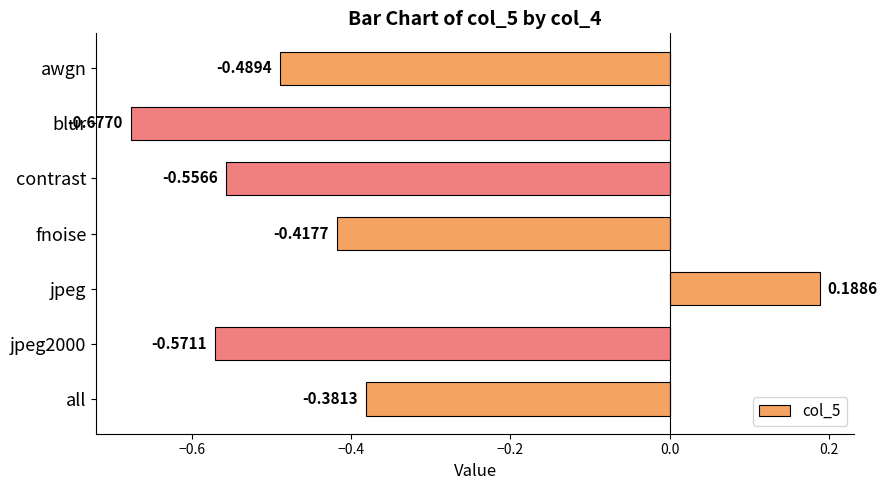

Does the chart contain any negative values?

Yes